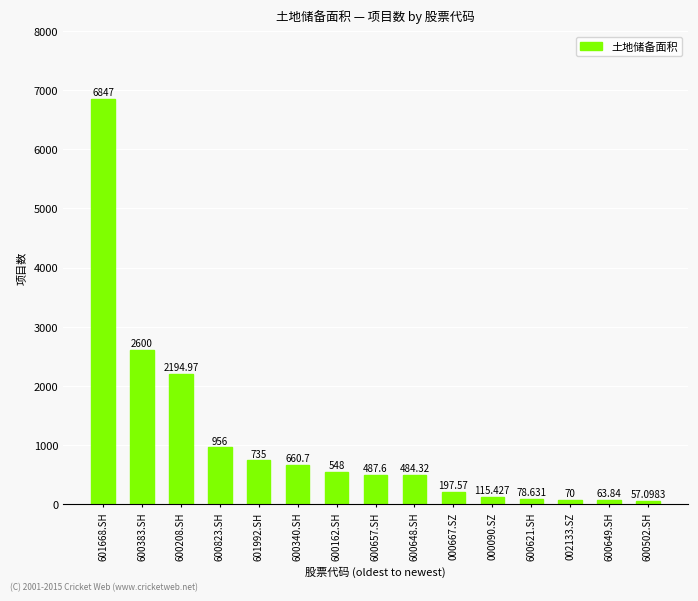

Which has a higher value, 600340.SH or 600162.SH?

600340.SH